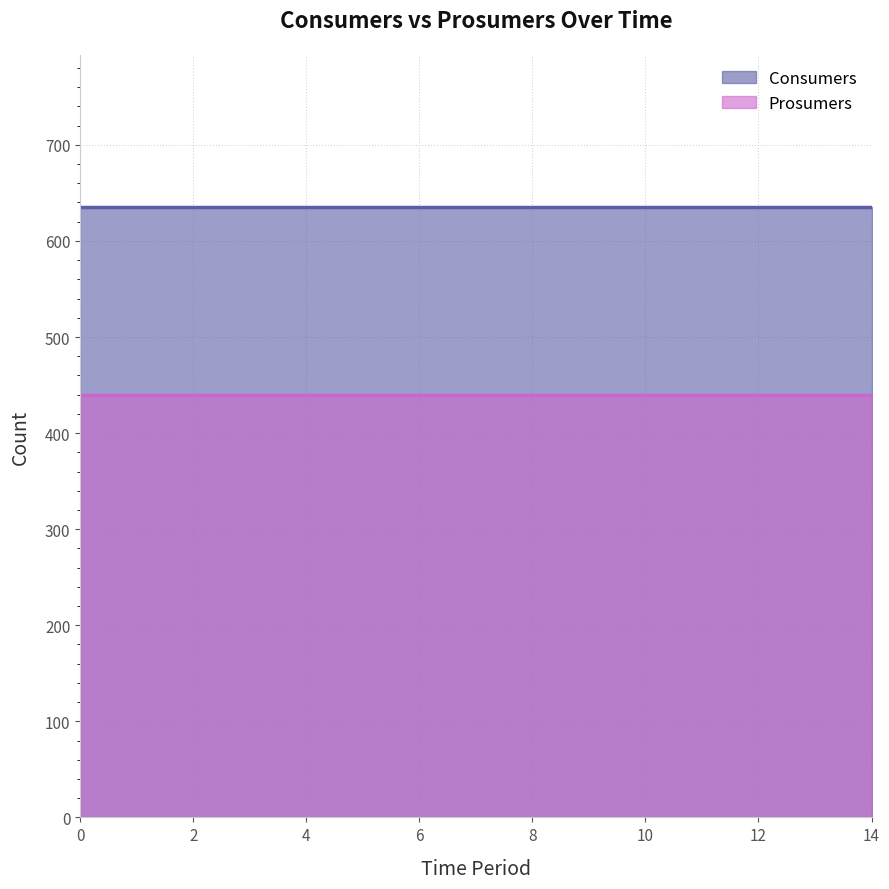

True or false: Prosumers and Consumers intersect in this chart.

False